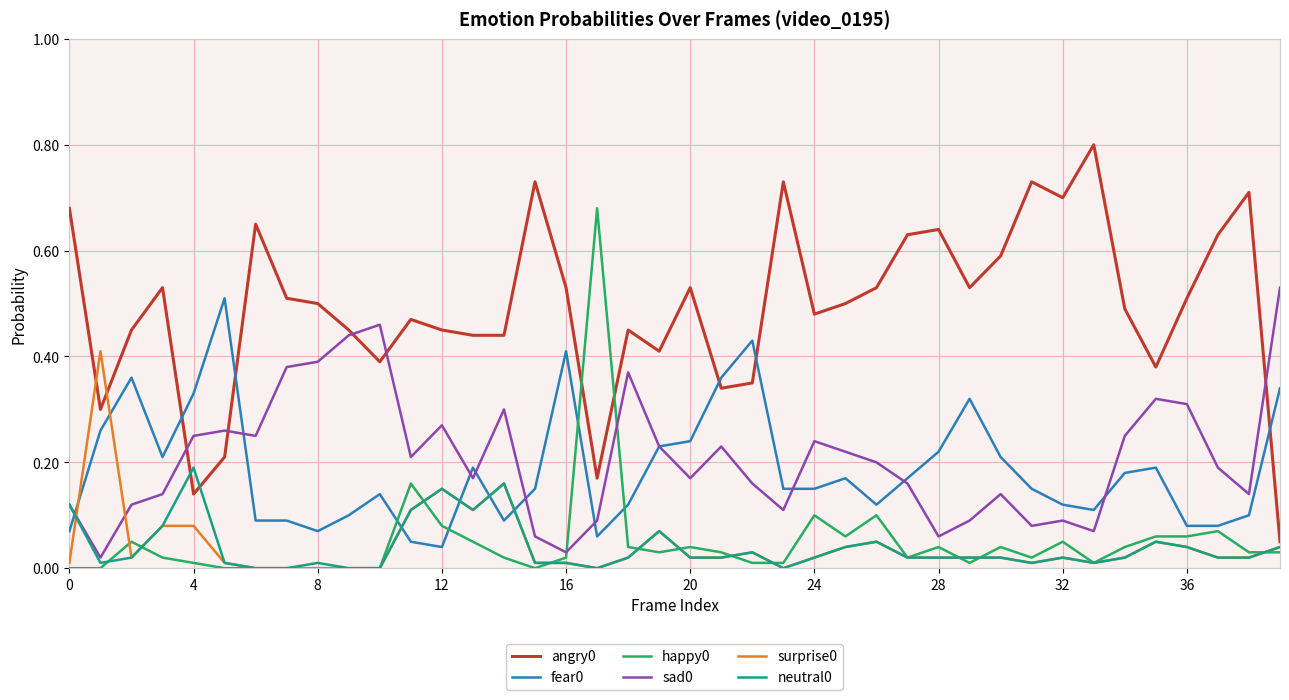

What is the maximum value shown in the chart?

0.8